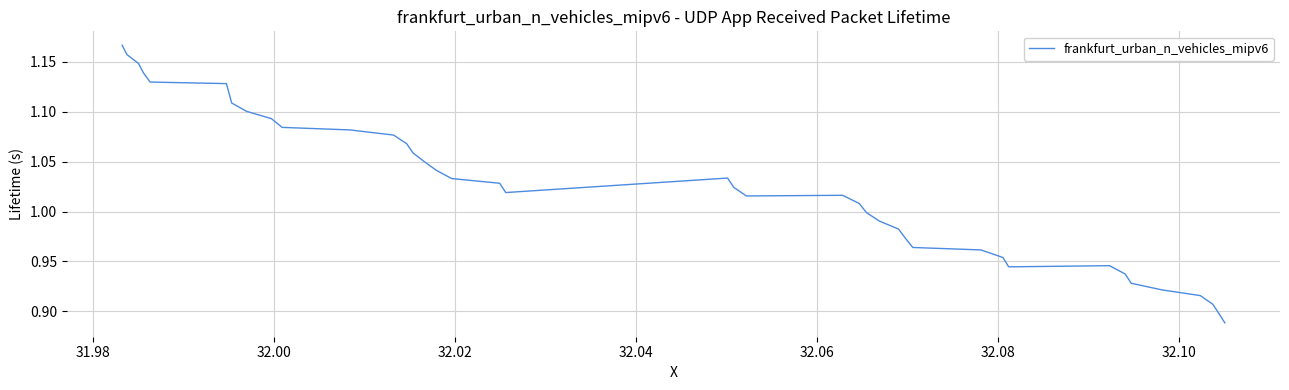

Does the chart have visible grid lines?

Yes